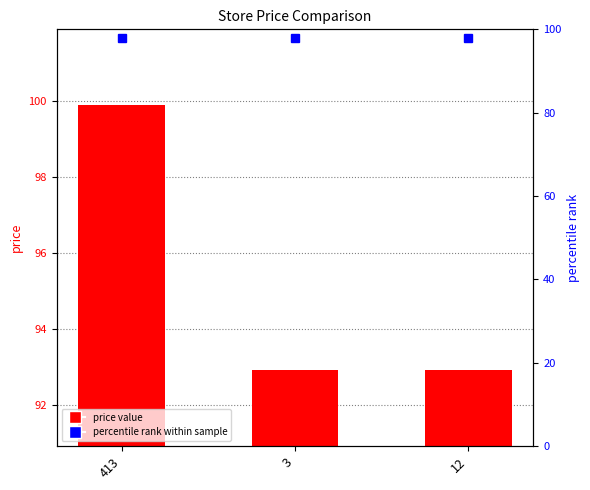

What is the label of the 2nd bar from the left?

3